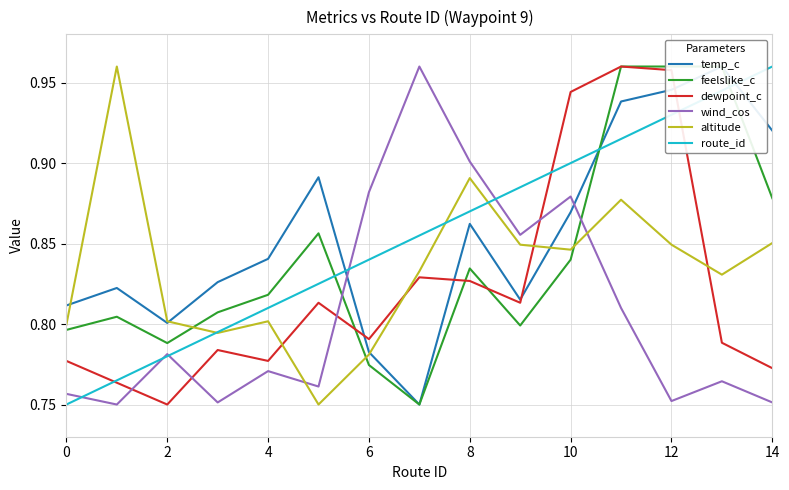

True or false: dewpoint_c and wind_cos cross at least once.

True